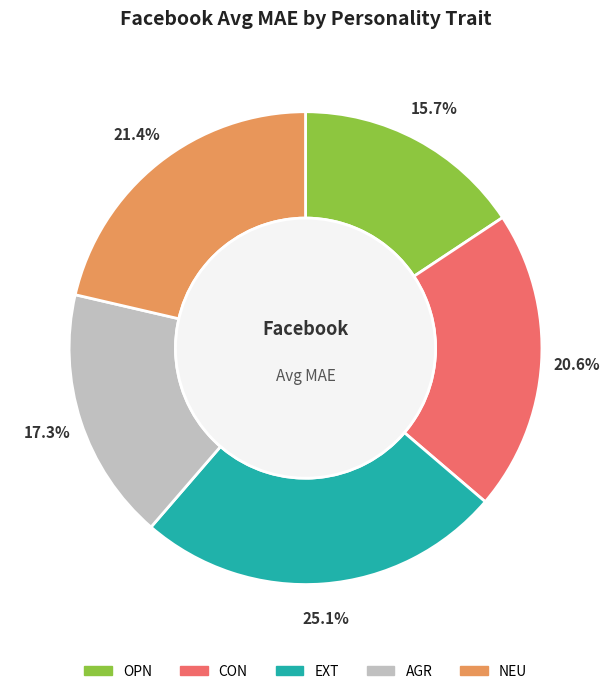

Count the number of slices in the pie.

5